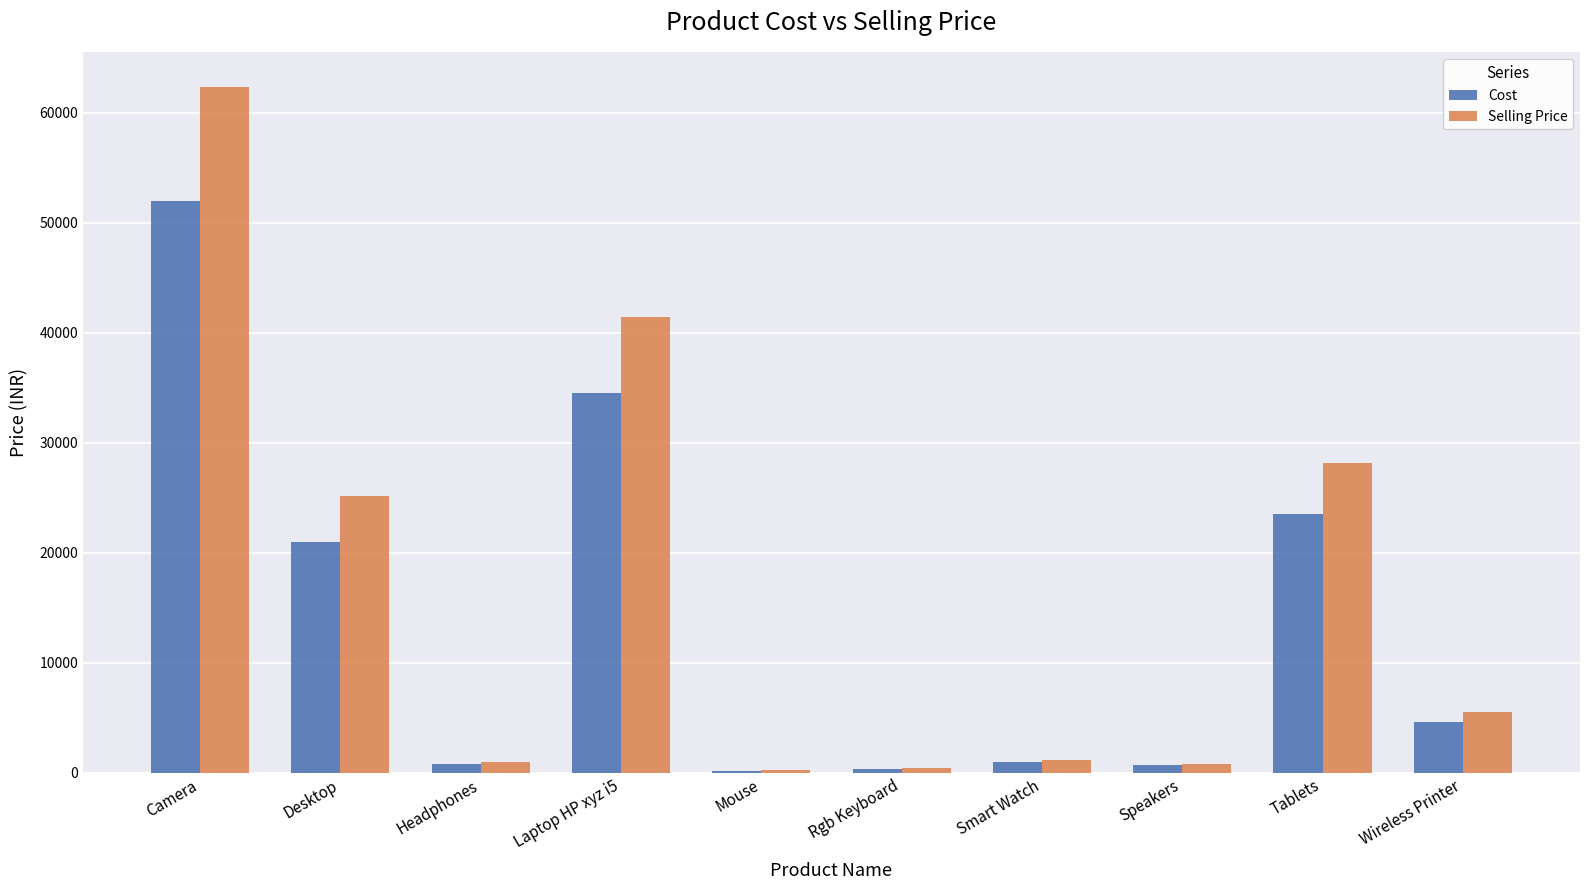

How many bars are there in total?

20